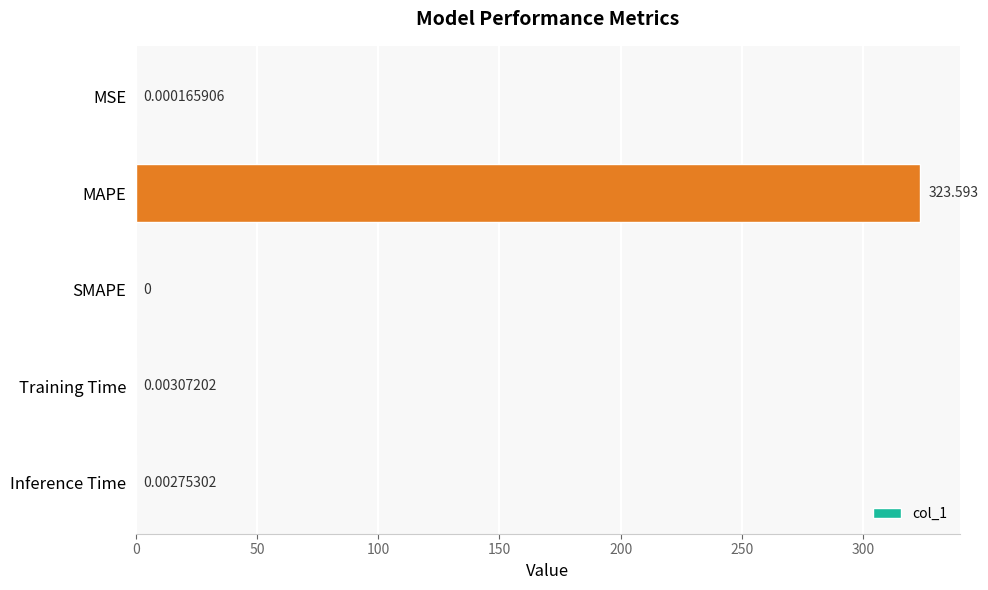

At which category does the chart reach its peak across all series?

MAPE